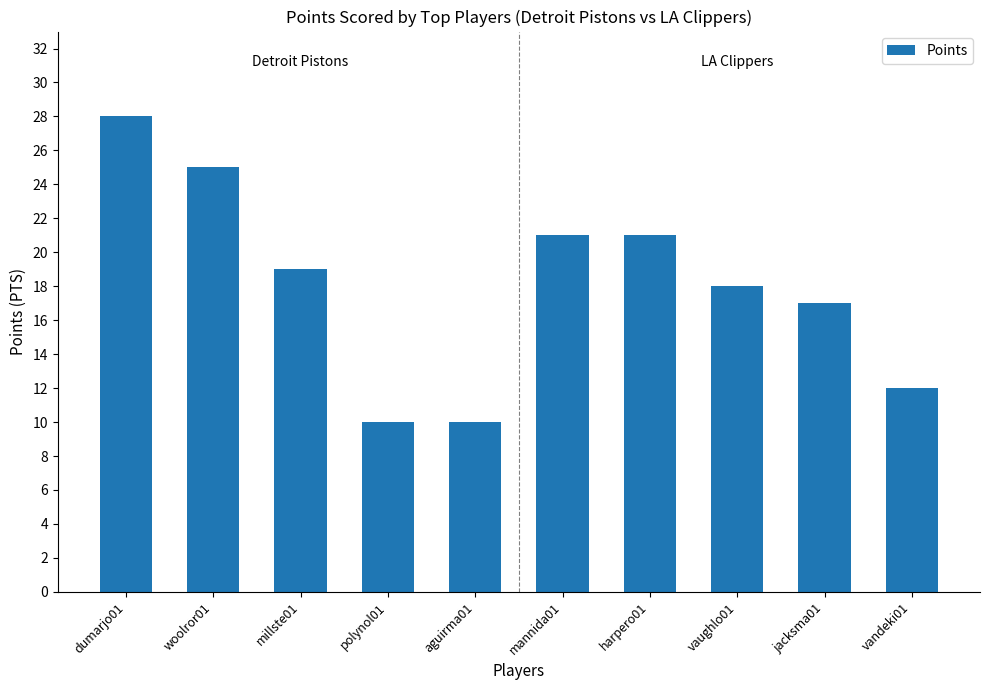

What is the difference between the second highest and minimum values?

15